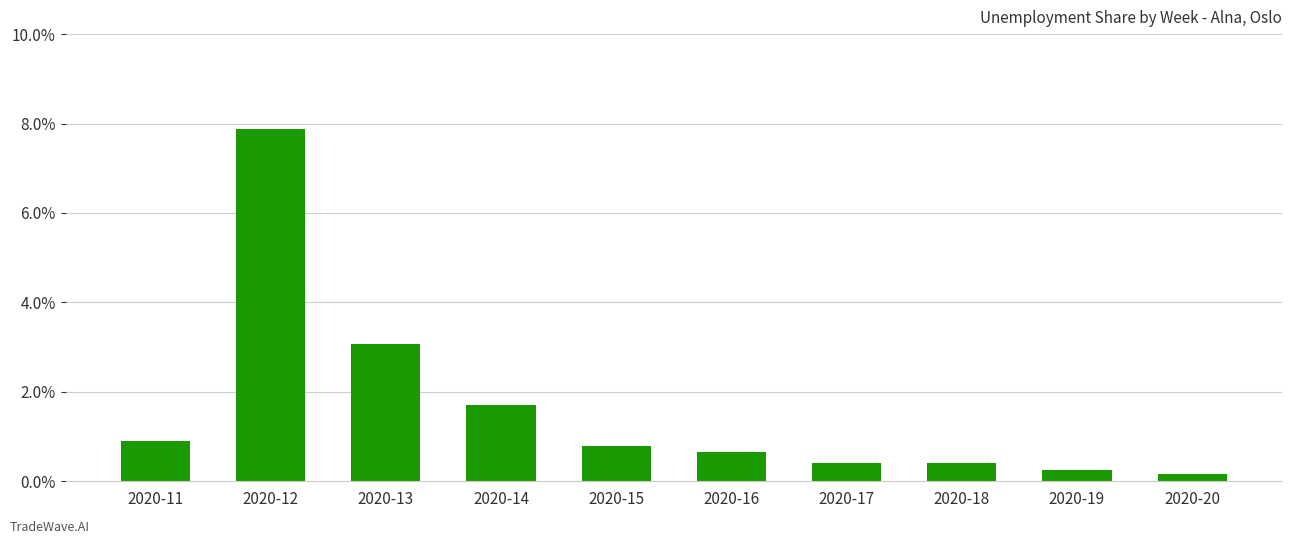

What is the difference between the maximum and minimum values?

0.1